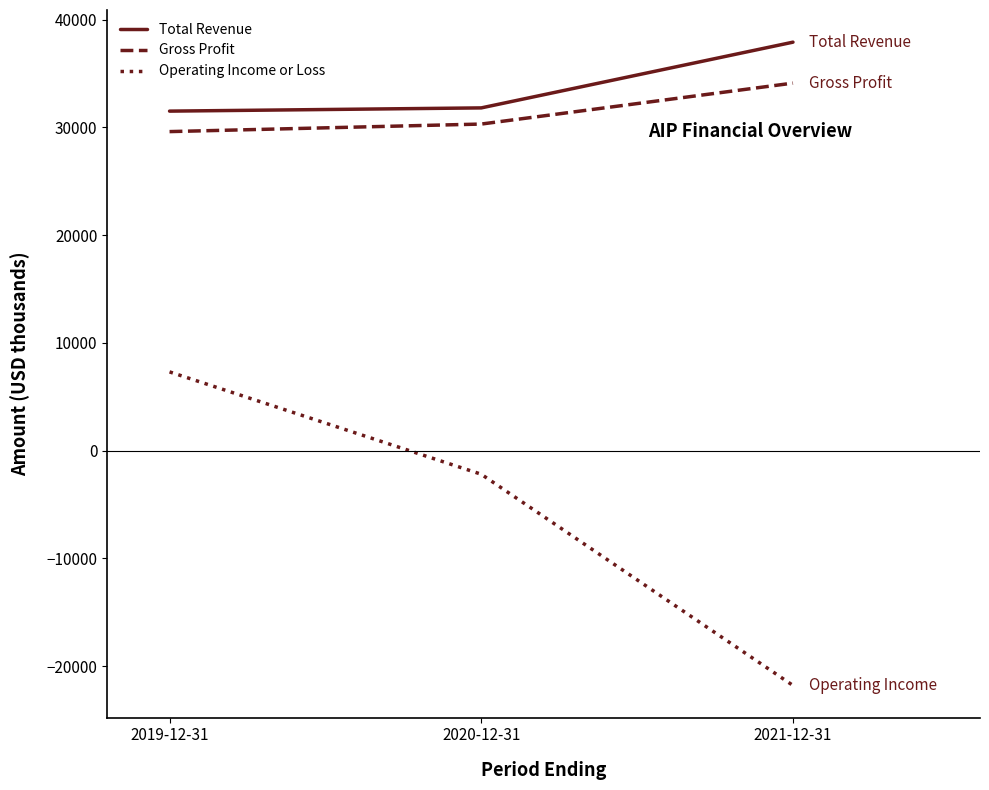

At 2019-12-31, list the series in order from largest to smallest.

Total Revenue, Gross Profit, Operating Income or Loss